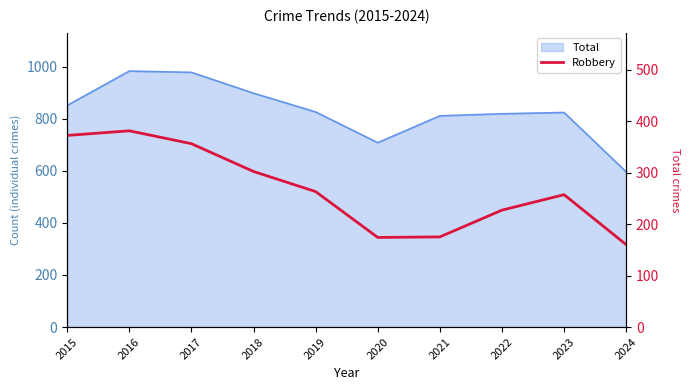

Rank the categories by value from highest to lowest.

2016, 2015, 2017, 2018, 2019, 2023, 2022, 2021, 2020, 2024